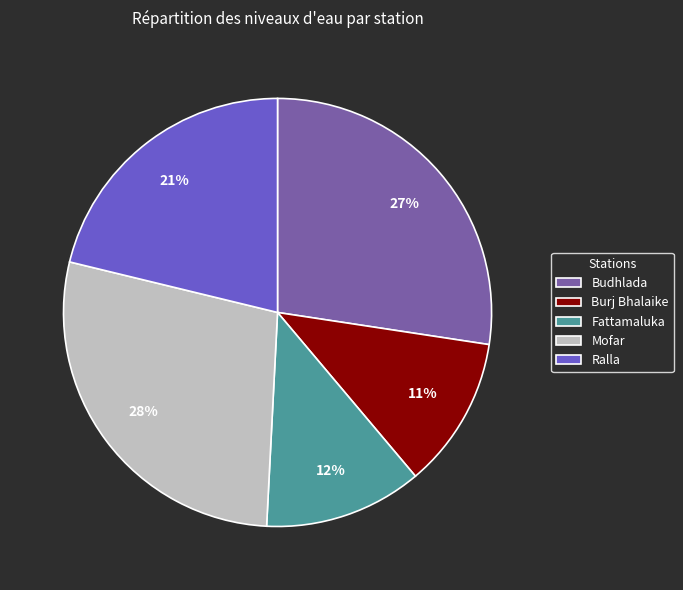

Which category has the biggest portion of the pie?

Mofar